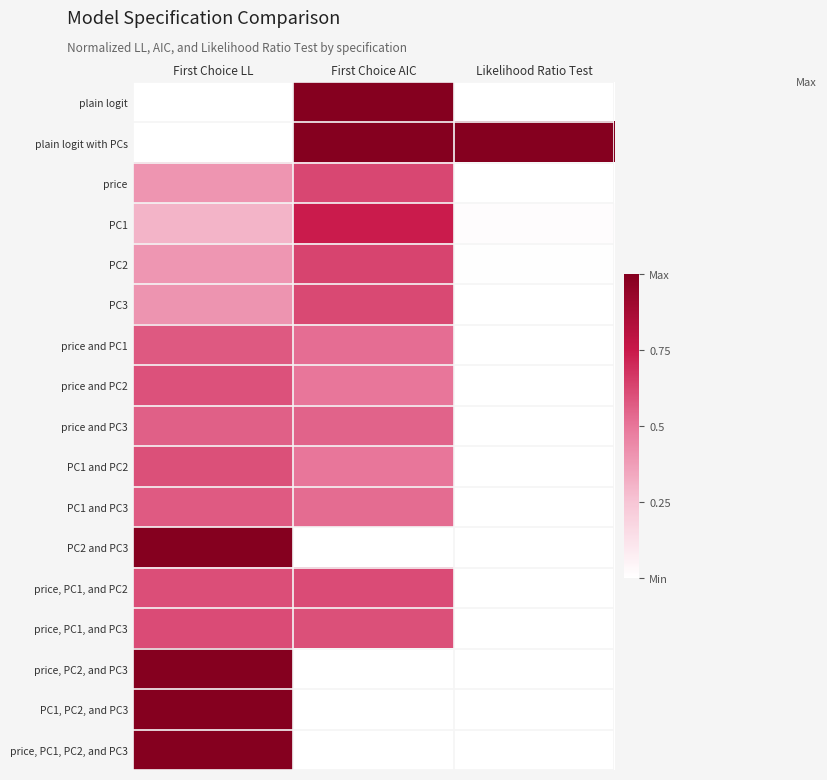

Reading left to right, what are all the values shown in this chart?

plain logit: First Choice LL=0.0	First Choice AIC=1.0	Likelihood Ratio Test=0.0
plain logit with PCs: First Choice LL=0.0	First Choice AIC=1.0	Likelihood Ratio Test=1.0
price: First Choice LL=0.4	First Choice AIC=0.6	Likelihood Ratio Test=0.0
PC1: First Choice LL=0.3	First Choice AIC=0.7	Likelihood Ratio Test=0.0
PC2: First Choice LL=0.4	First Choice AIC=0.6	Likelihood Ratio Test=0.0
PC3: First Choice LL=0.4	First Choice AIC=0.6	Likelihood Ratio Test=0.0
price and PC1: First Choice LL=0.6	First Choice AIC=0.5	Likelihood Ratio Test=0.0
price and PC2: First Choice LL=0.6	First Choice AIC=0.5	Likelihood Ratio Test=0.0
price and PC3: First Choice LL=0.6	First Choice AIC=0.6	Likelihood Ratio Test=0.0
PC1 and PC2: First Choice LL=0.6	First Choice AIC=0.5	Likelihood Ratio Test=0.0
PC1 and PC3: First Choice LL=0.6	First Choice AIC=0.5	Likelihood Ratio Test=0.0
PC2 and PC3: First Choice LL=1.0	First Choice AIC=0.0	Likelihood Ratio Test=0.0
price, PC1, and PC2: First Choice LL=0.6	First Choice AIC=0.6	Likelihood Ratio Test=0.0
price, PC1, and PC3: First Choice LL=0.6	First Choice AIC=0.6	Likelihood Ratio Test=0.0
price, PC2, and PC3: First Choice LL=1.0	First Choice AIC=0.0	Likelihood Ratio Test=0.0
PC1, PC2, and PC3: First Choice LL=1.0	First Choice AIC=0.0	Likelihood Ratio Test=0.0
price, PC1, PC2, and PC3: First Choice LL=1.0	First Choice AIC=0.0	Likelihood Ratio Test=0.0